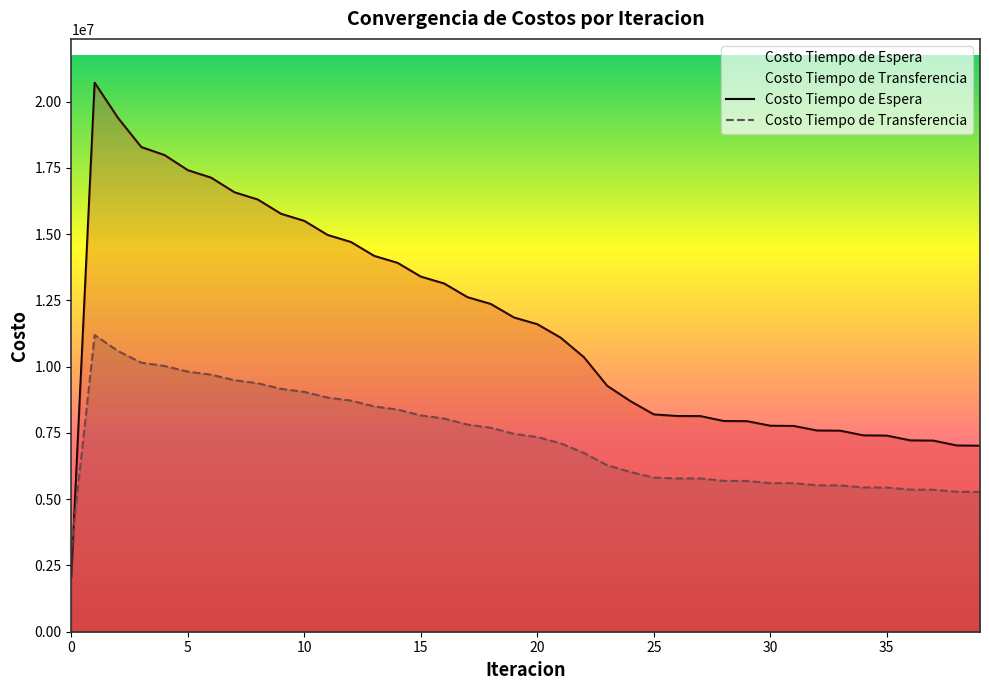

Reading left to right, list all the values displayed in this chart.

Costo Tiempo de Espera: 2071008.7	20710087.5	19382877.3	18284497.2	17980016.4	17410512.5	17127650.5	16578191.5	16304534.8	15765780.6	15497589.4	14966253.9	14701940.7	14176485.8	13915253.4	13394860.4	13136279.3	12620504.6	12364350.6	11852987.3	11599171.2	11092190.0	10355043.7	9274193.3	8694626.3	8196139.8	8136516.5	8131912.0	7947239.4	7940965.6	7769334.5	7761802.3	7589954.1	7581511.9	7405980.3	7396843.9	7217091.0	7207527.4	7024897.7	7015124.8
Costo Tiempo de Transferencia: 3182528.3	11192628.7	10589555.7	10149084.2	10024551.8	9810780.0	9696588.2	9486201.2	9373757.8	9161242.5	9048323.7	8832359.3	8718191.2	8498457.3	8382723.8	8159186.9	8041734.1	7814429.2	7695156.1	7464105.9	7342914.9	7108093.6	6742572.9	6278331.3	6024797.8	5814238.1	5783274.7	5780597.8	5690373.1	5686997.5	5605655.5	5601790.4	5523777.1	5519529.3	5442724.5	5438148.3	5361687.5	5356868.7	5280807.2	5275820.2